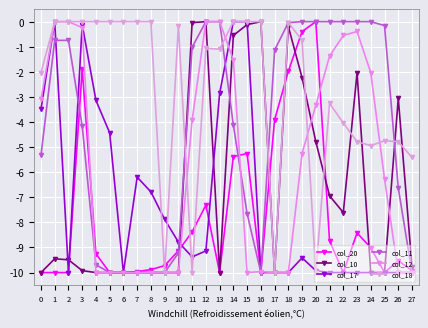

Where is the first local minimum for col_20?

13